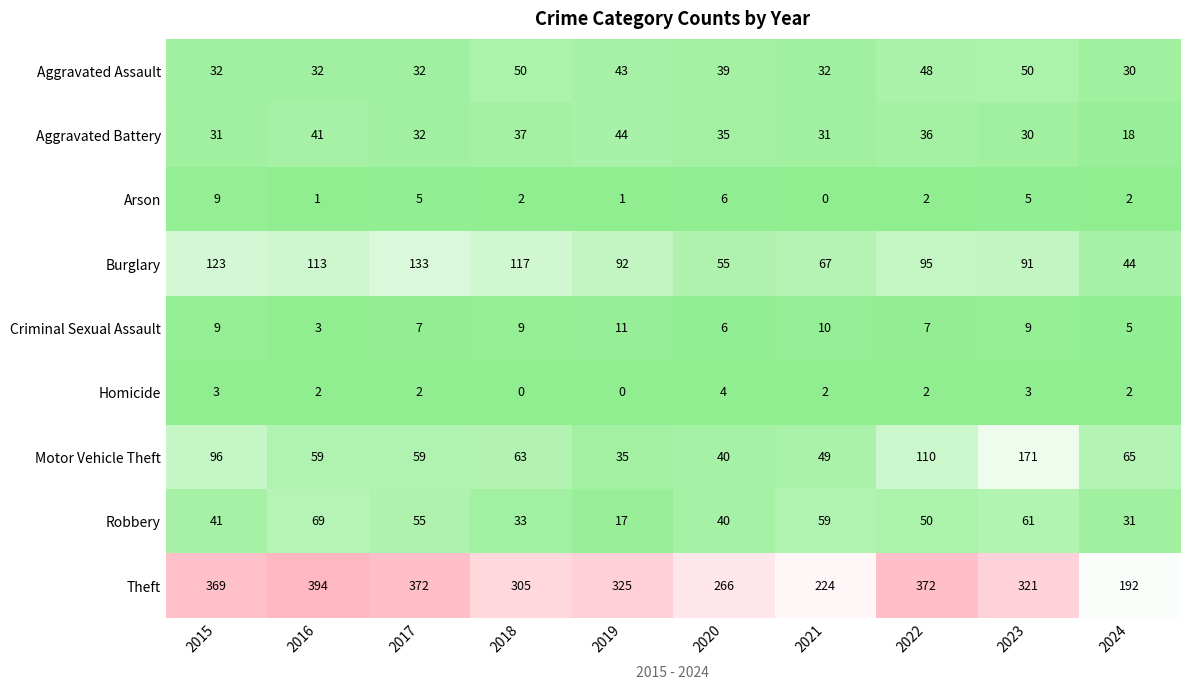

Which series changed the most between 2016 and 2021?

Theft